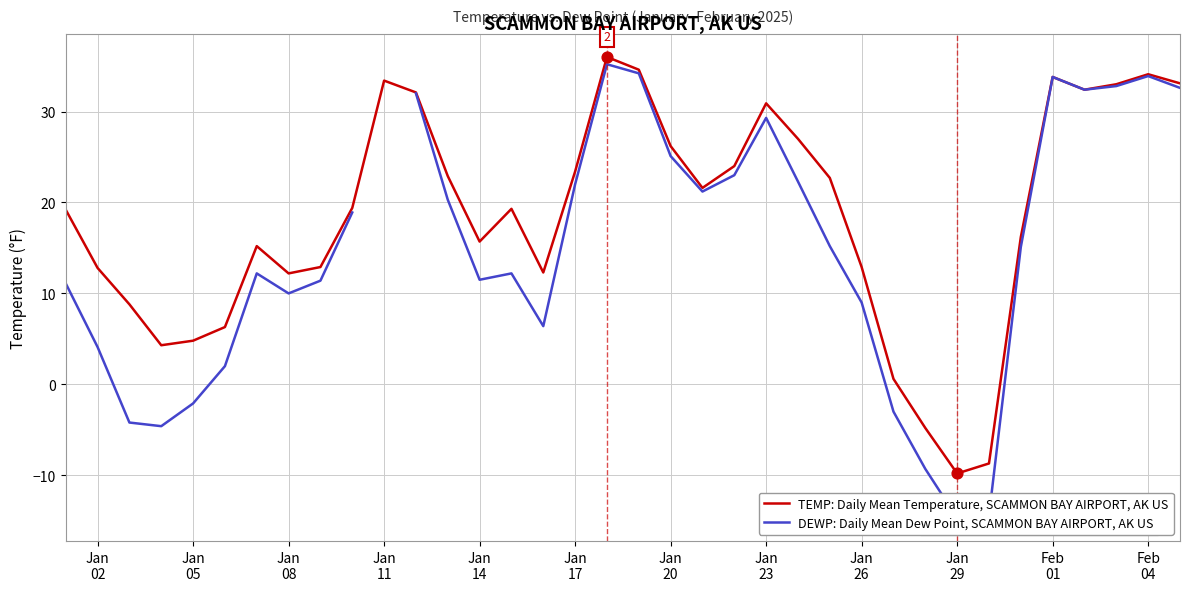

What is the lowest value of the TEMP: Daily Mean Temperature, SCAMMON BAY AIRPORT, AK US series?

-9.8